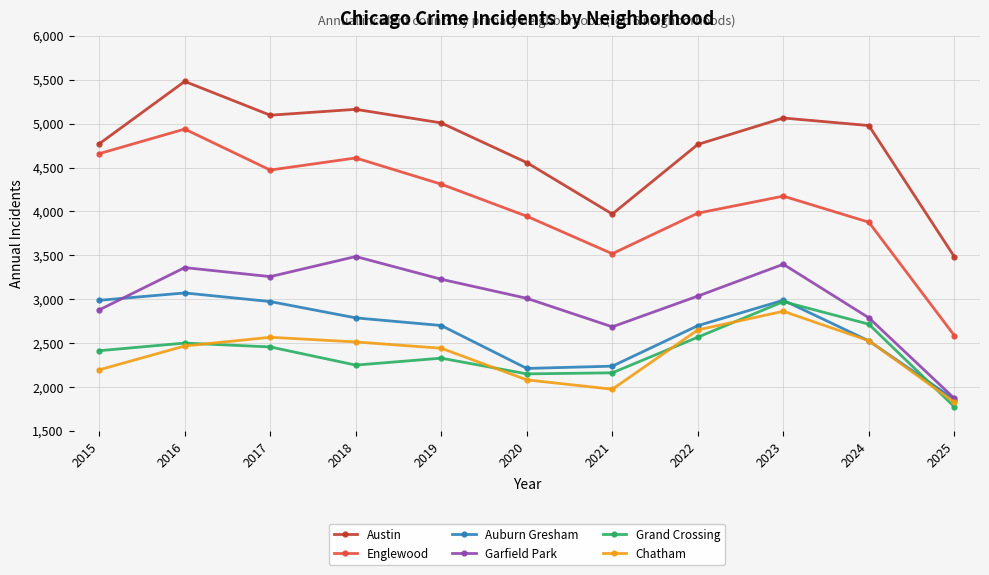

The Austin series shows 5481 at 2016. True or false?

True